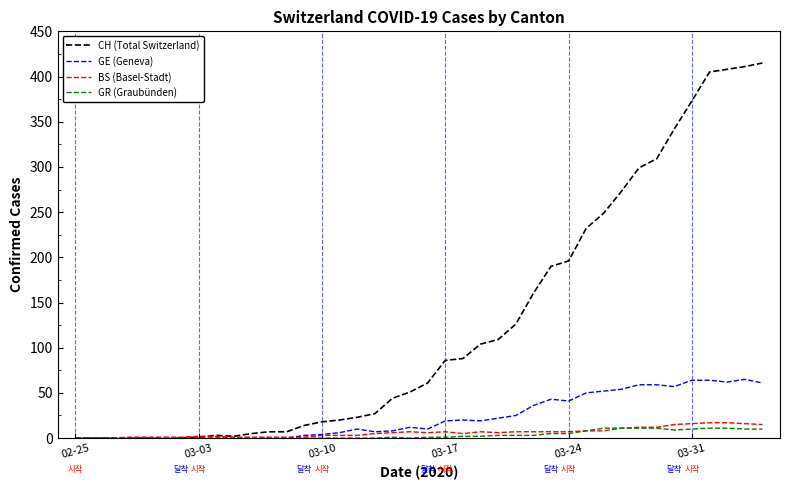

Which series has the widest spread of values?

CH (Total Switzerland)